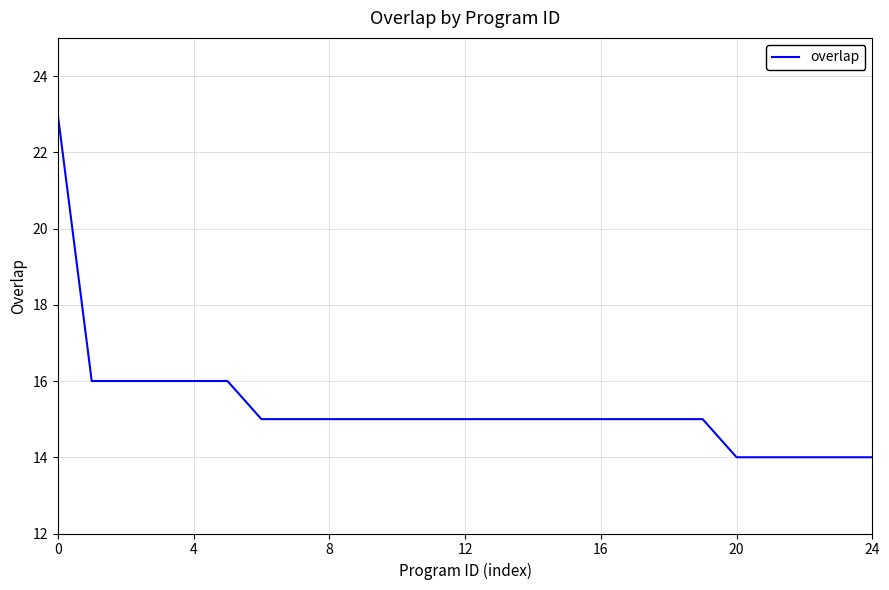

Count the number of data series in this chart.

1